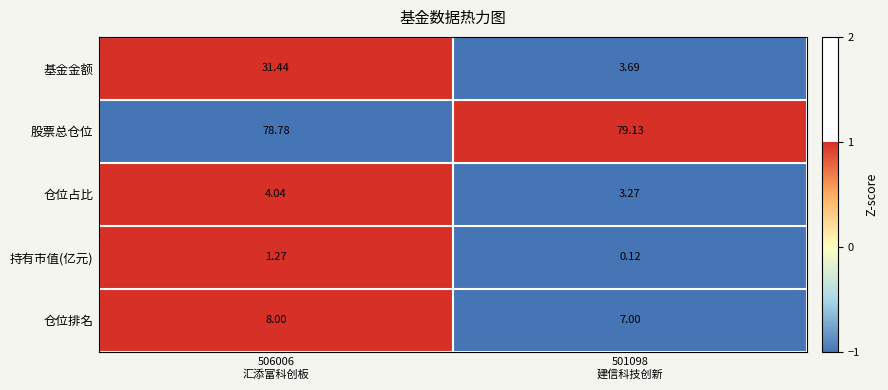

Which series has the widest spread of values?

基金金额